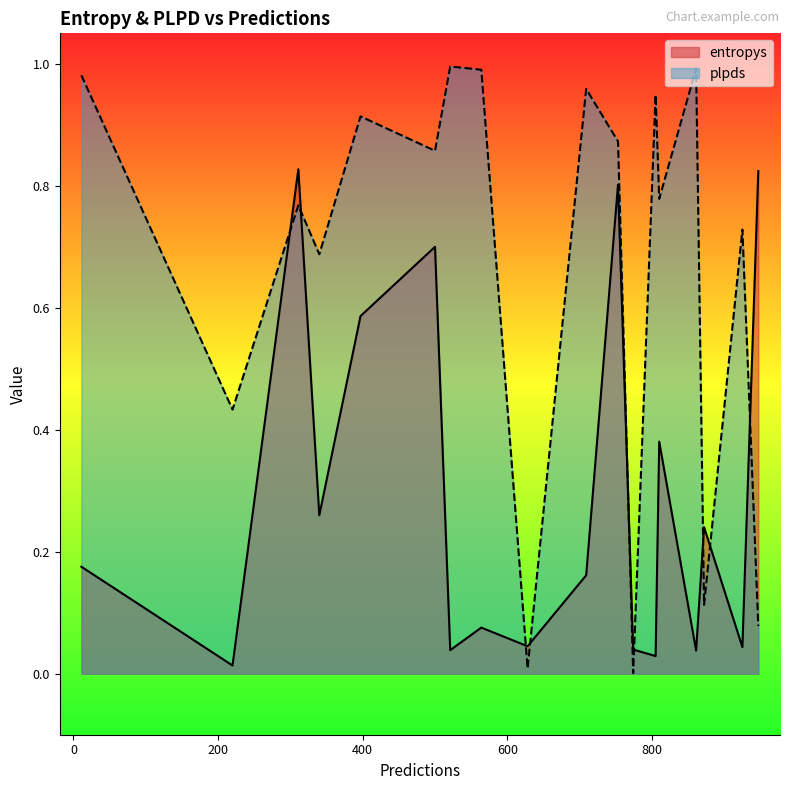

What is the difference between the highest and lowest values at 521?

1.0